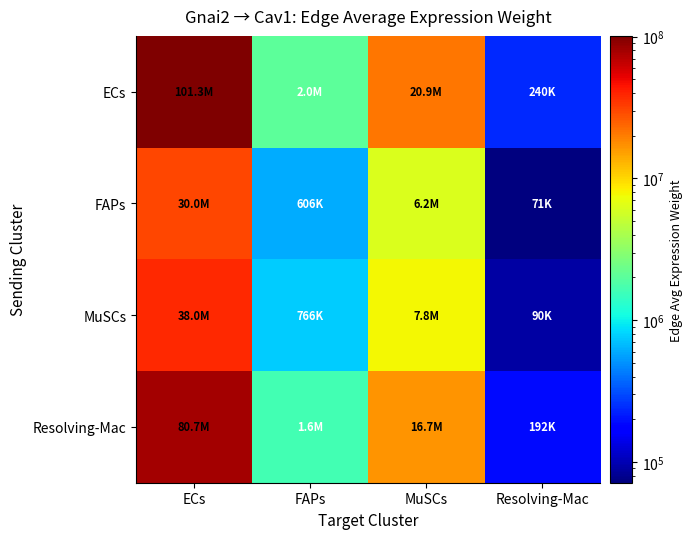

What is the total value across all series at FAPs?

5044736.8